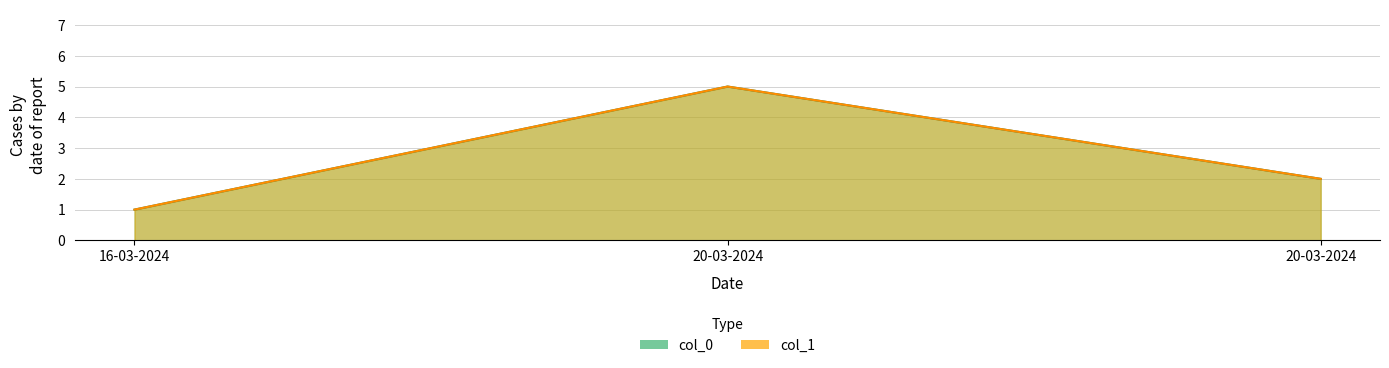

What is the highest value of the col_0 series?

5